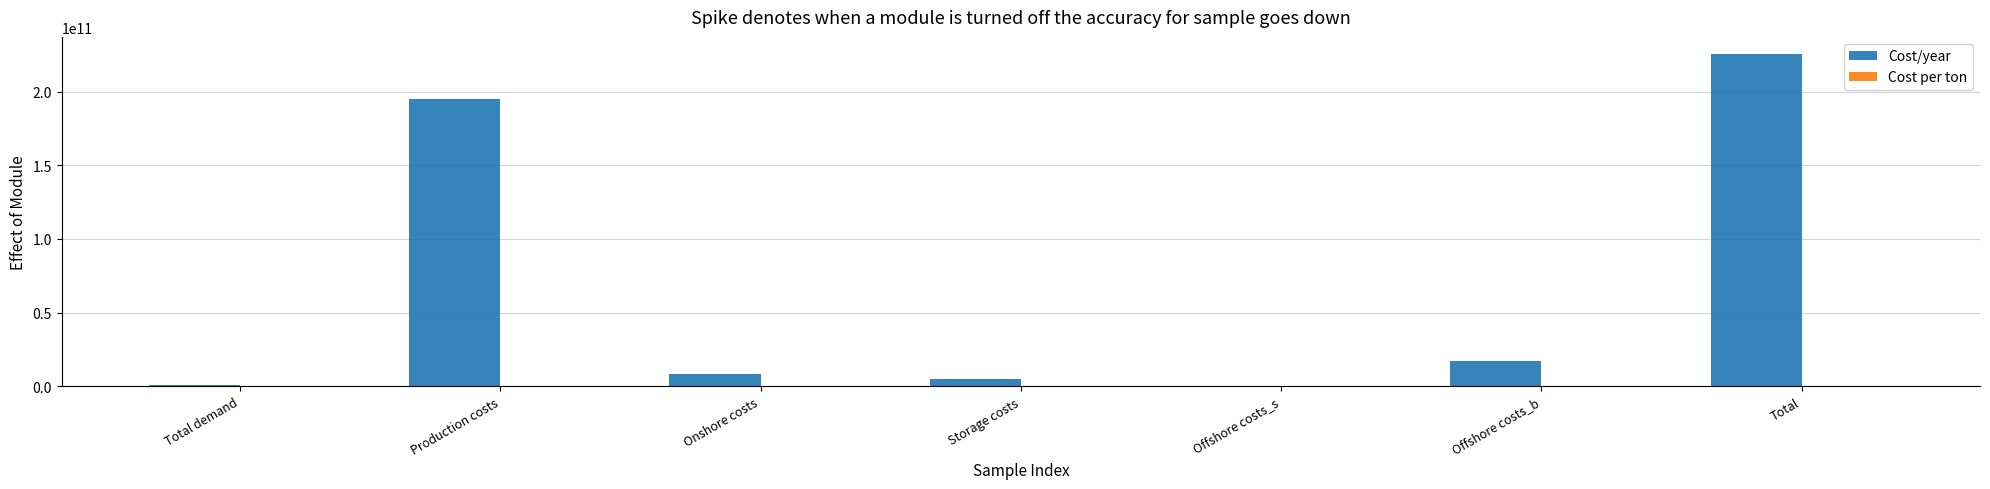

The value of Cost/year at Production costs is 195228852622.2. True or false?

True